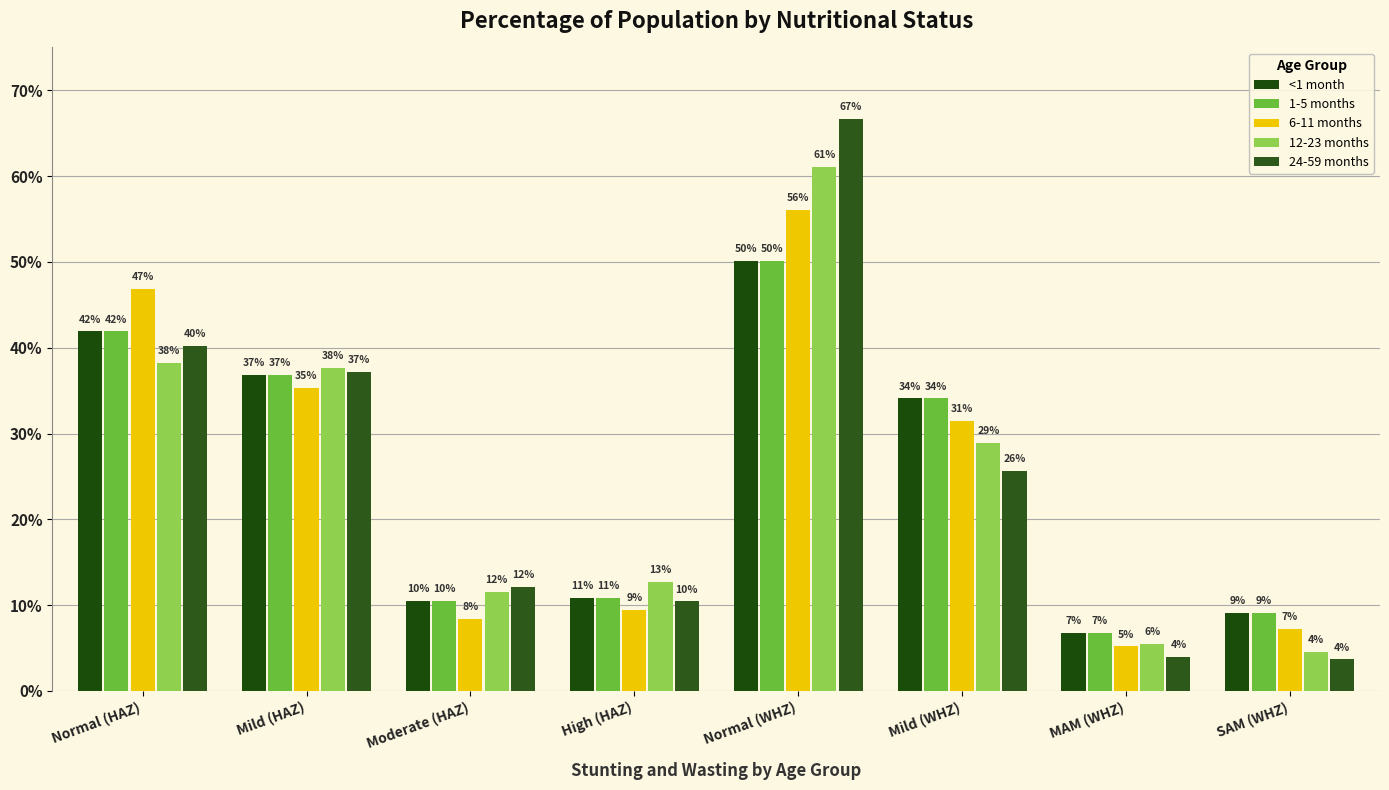

Rank the series by their maximum value, from highest to lowest.

24-59 months, 12-23 months, 6-11 months, <1 month, 1-5 months